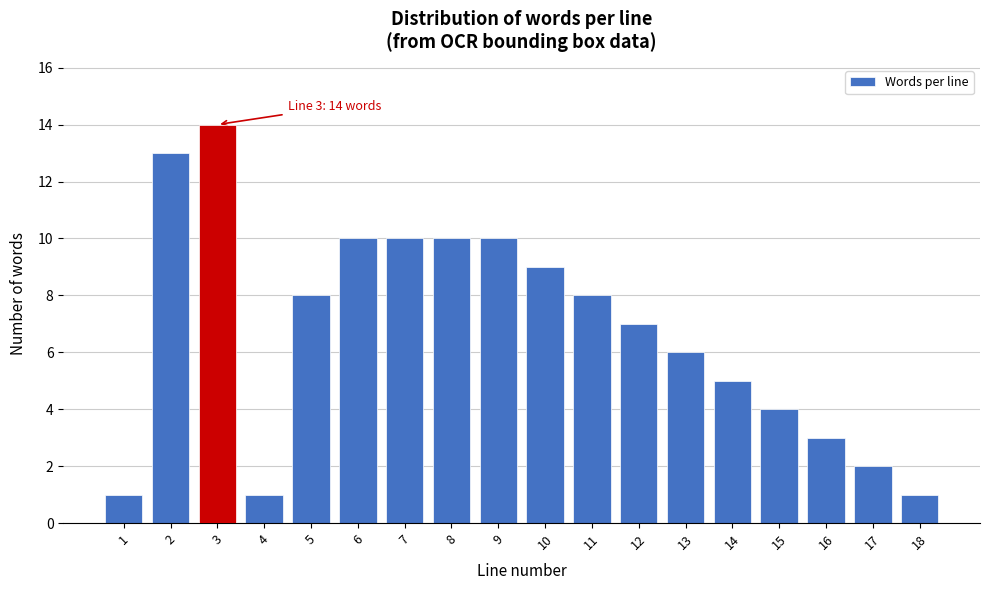

Reading left to right, transcribe all the data shown in this chart.

1=1	2=13	3=14	4=1	5=8	6=10	7=10	8=10	9=10	10=9	11=8	12=7	13=6	14=5	15=4	16=3	17=2	18=1